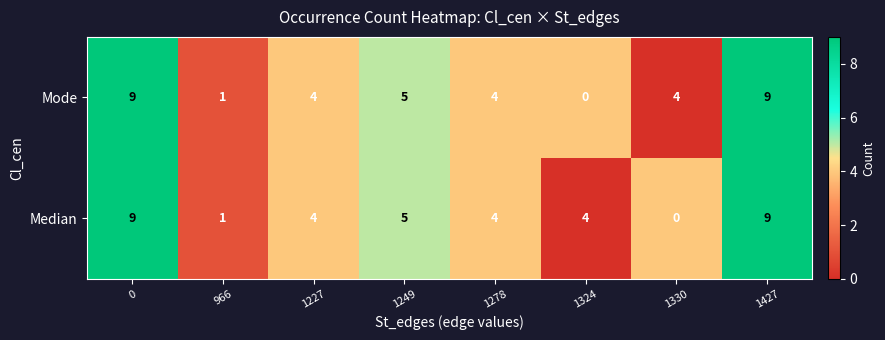

What is the difference between the Median values at 1427 and 1227?

5